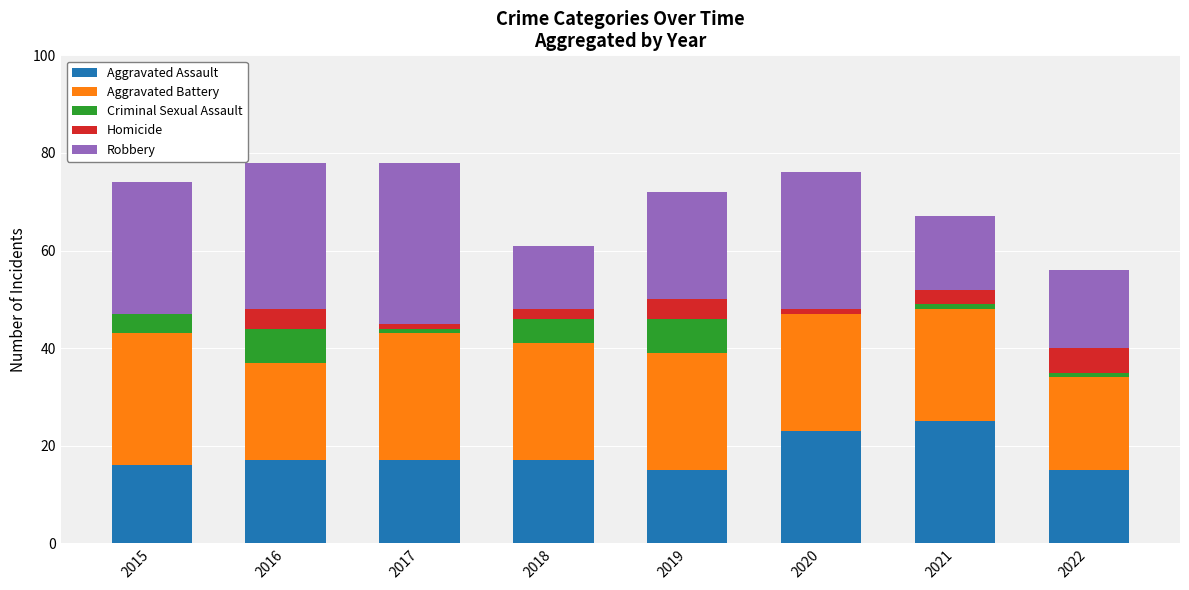

What is the highest value of the Aggravated Assault series?

25